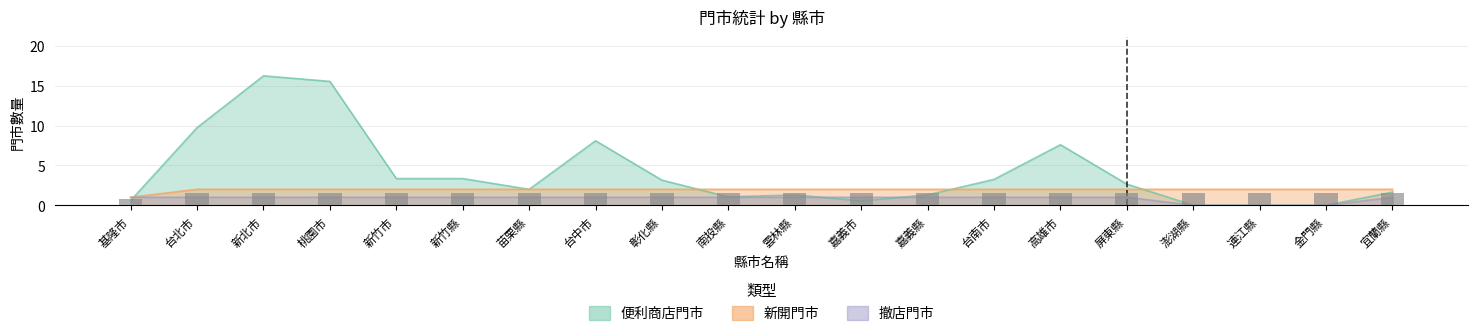

Reading left to right, what are all the values shown in this chart?

便利商店門市: 基隆市=0.6	台北市=9.8	新北市=16.2	桃園市=15.6	新竹市=3.4	新竹縣=3.4	苗栗縣=2.0	台中市=8.1	彰化縣=3.1	南投縣=1.1	雲林縣=1.3	嘉義市=0.6	嘉義縣=1.3	台南市=3.2	高雄市=7.6	屏東縣=2.6	澎湖縣=0.0	連江縣=0.0	金門縣=0.0	宜蘭縣=1.6
新開門市: 基隆市=1.0	台北市=2.0	新北市=2.0	桃園市=2.0	新竹市=2.0	新竹縣=2.0	苗栗縣=2.0	台中市=2.0	彰化縣=2.0	南投縣=2.0	雲林縣=2.0	嘉義市=2.0	嘉義縣=2.0	台南市=2.0	高雄市=2.0	屏東縣=2.0	澎湖縣=2.0	連江縣=2.0	金門縣=2.0	宜蘭縣=2.0
撤店門市: 基隆市=1.0	台北市=1.0	新北市=1.0	桃園市=1.0	新竹市=1.0	新竹縣=1.0	苗栗縣=1.0	台中市=1.0	彰化縣=1.0	南投縣=1.0	雲林縣=1.0	嘉義市=1.0	嘉義縣=1.0	台南市=1.0	高雄市=1.0	屏東縣=1.0	澎湖縣=0.0	連江縣=0.0	金門縣=0.0	宜蘭縣=1.0